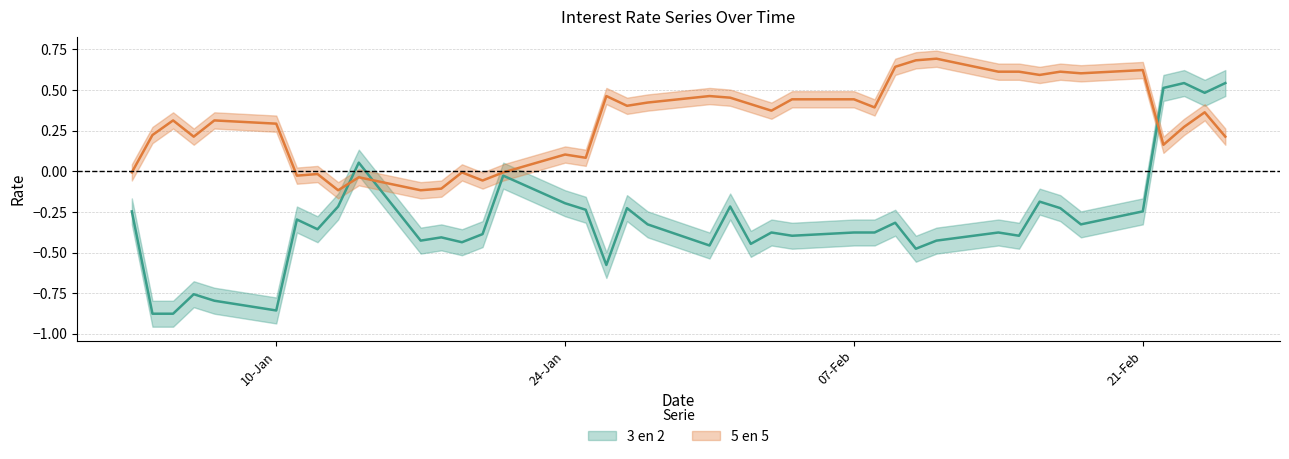

Rank the series at 26-01-2011 from lowest to highest value.

3 en 2, 5 en 5